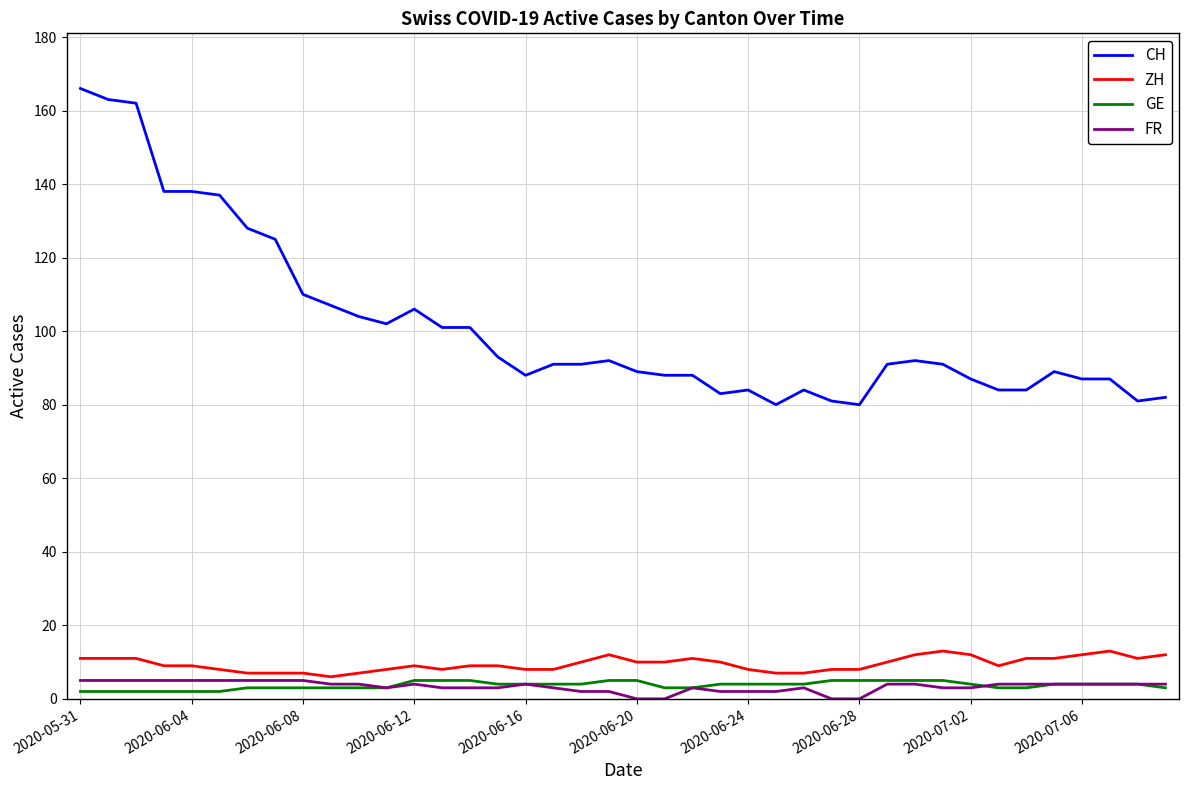

Reading left to right, extract all data points from this chart.

CH: 166	163	162	138	138	137	128	125	110	107	104	102	106	101	101	93	88	91	91	92	89	88	88	83	84	80	84	81	80	91	92	91	87	84	84	89	87	87	81	82
ZH: 11	11	11	9	9	8	7	7	7	6	7	8	9	8	9	9	8	8	10	12	10	10	11	10	8	7	7	8	8	10	12	13	12	9	11	11	12	13	11	12
GE: 2	2	2	2	2	2	3	3	3	3	3	3	5	5	5	4	4	4	4	5	5	3	3	4	4	4	4	5	5	5	5	5	4	3	3	4	4	4	4	3
FR: 5	5	5	5	5	5	5	5	5	4	4	3	4	3	3	3	4	3	2	2	0	0	3	2	2	2	3	0	0	4	4	3	3	4	4	4	4	4	4	4